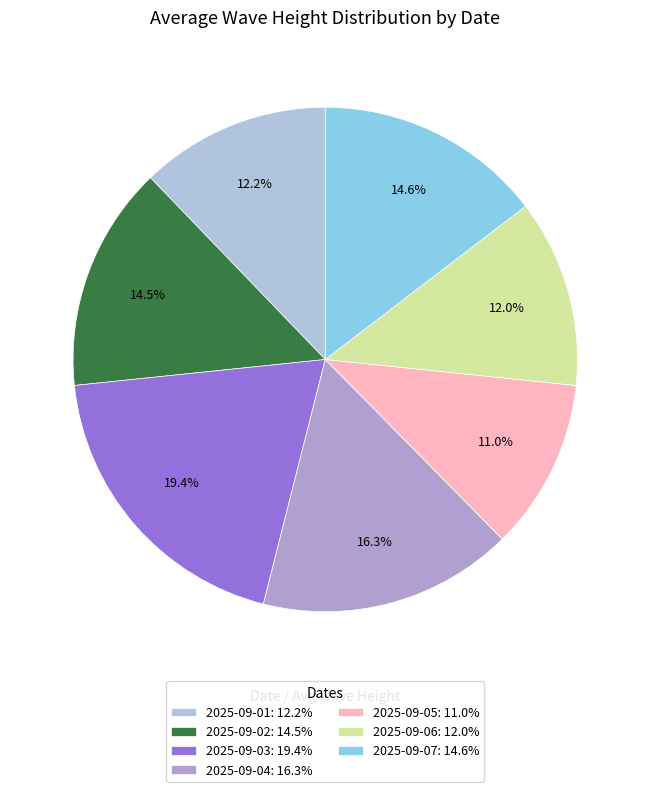

Which has a higher value, 2025-09-06 or 2025-09-07?

2025-09-07